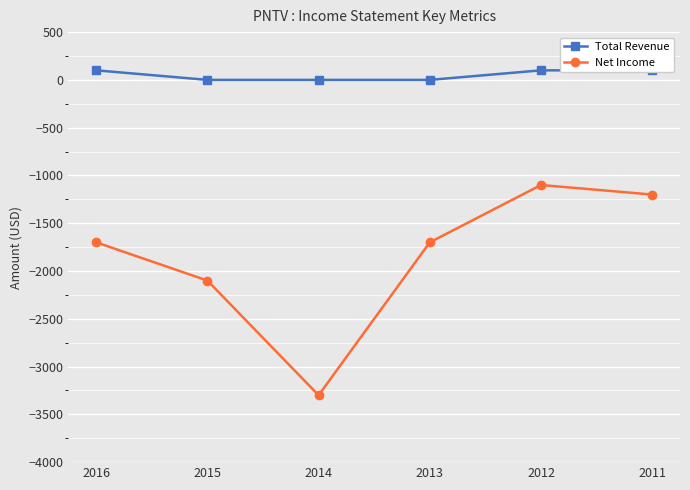

What is the minimum value shown in the chart?

-3300